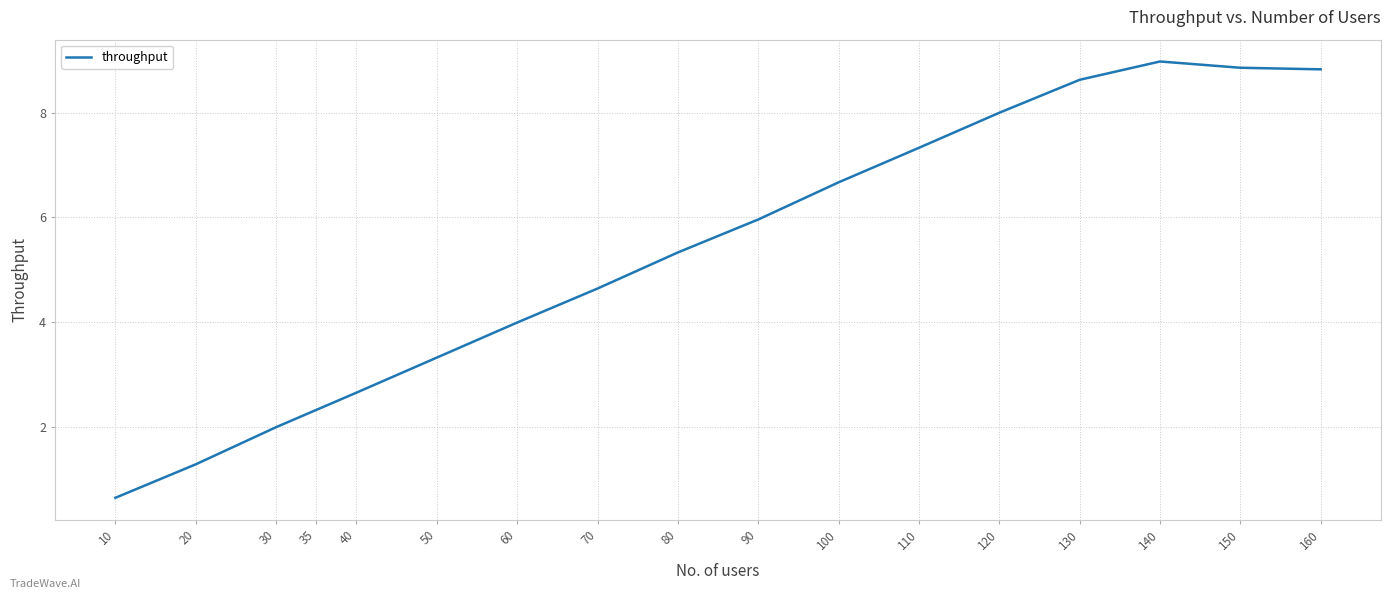

At which category does the data reach its first local peak?

140